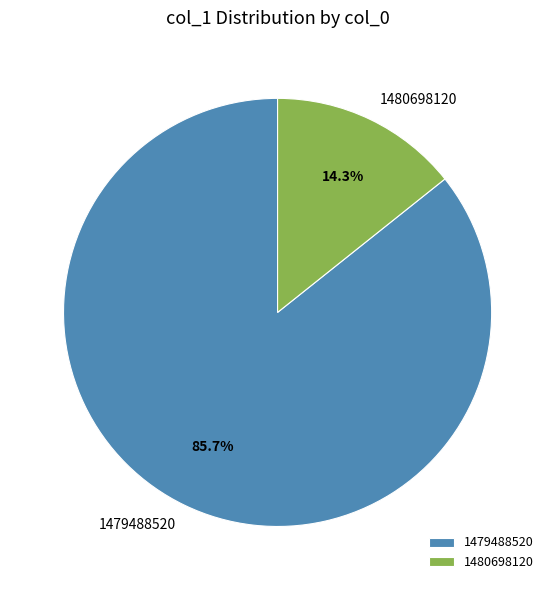

True or false: 1479488520 accounts for 74% of the total.

False